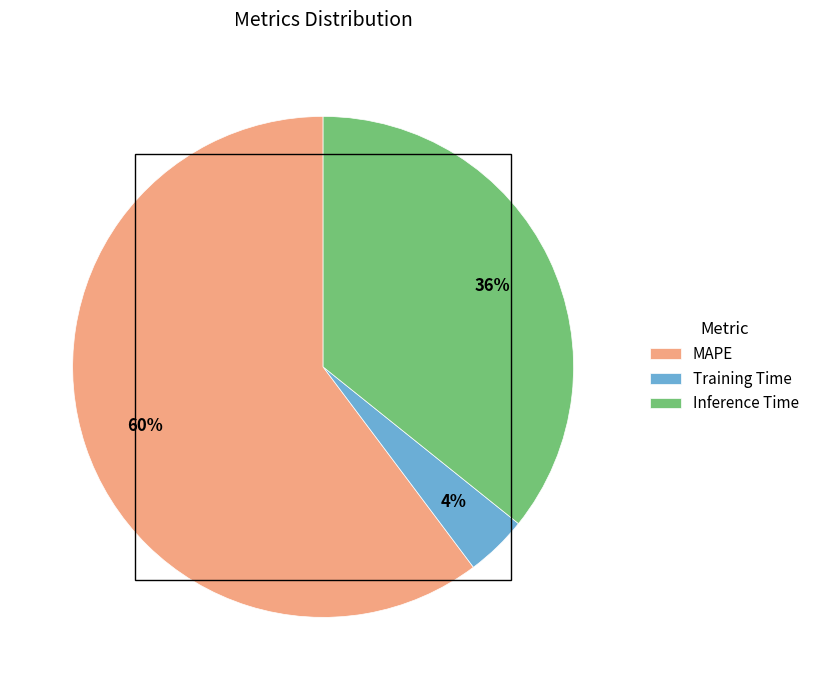

What percentage is the MAPE slice, to the nearest percent?

60%